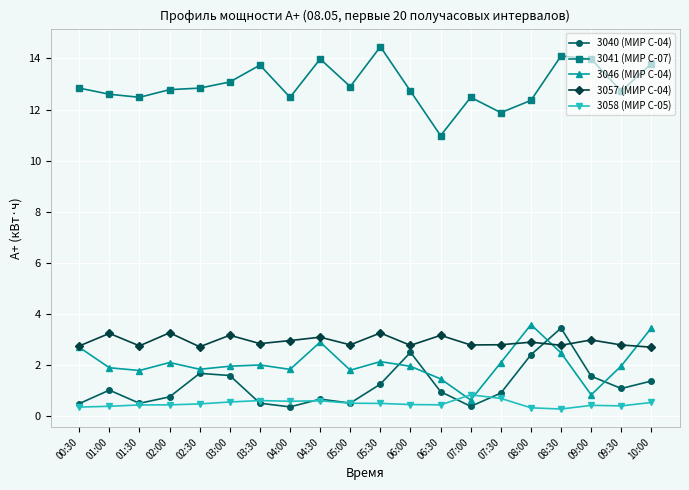

What is the difference between the 3040 (МИР С-04) values at 07:00 and 05:00?

0.1